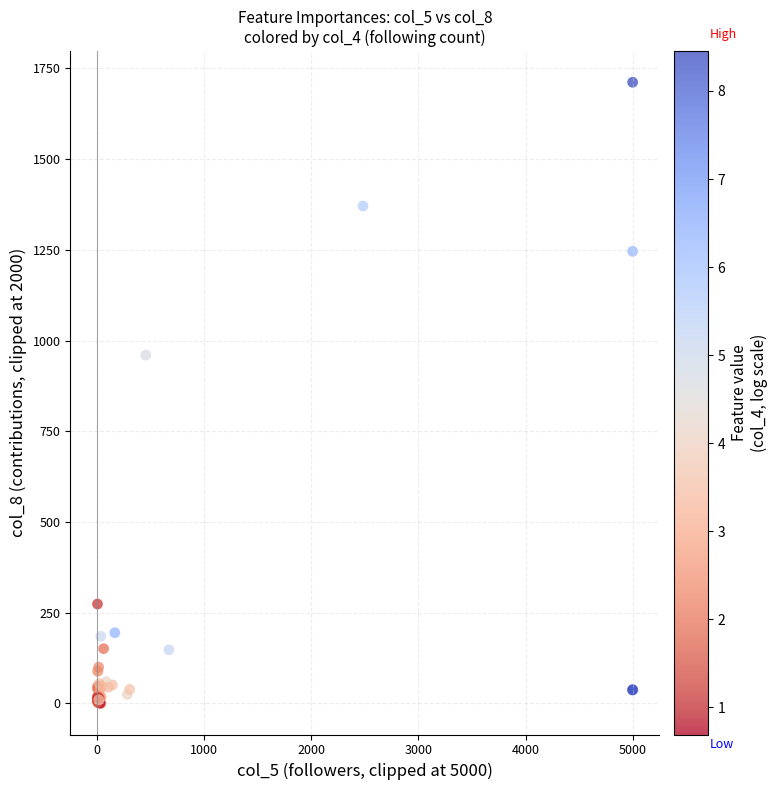

What Y value in the scatter plot is closest to 856?

960